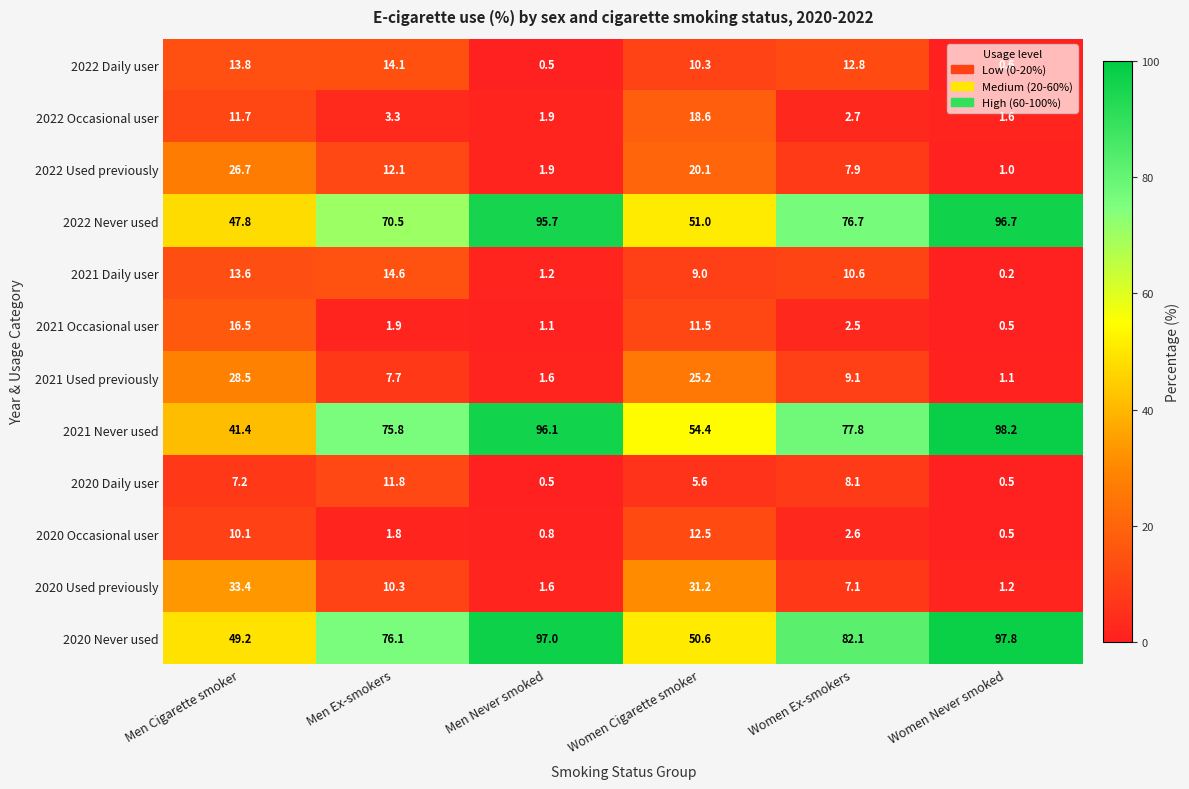

What is the spread (max minus min) of values at Women Never smoked?

98.0